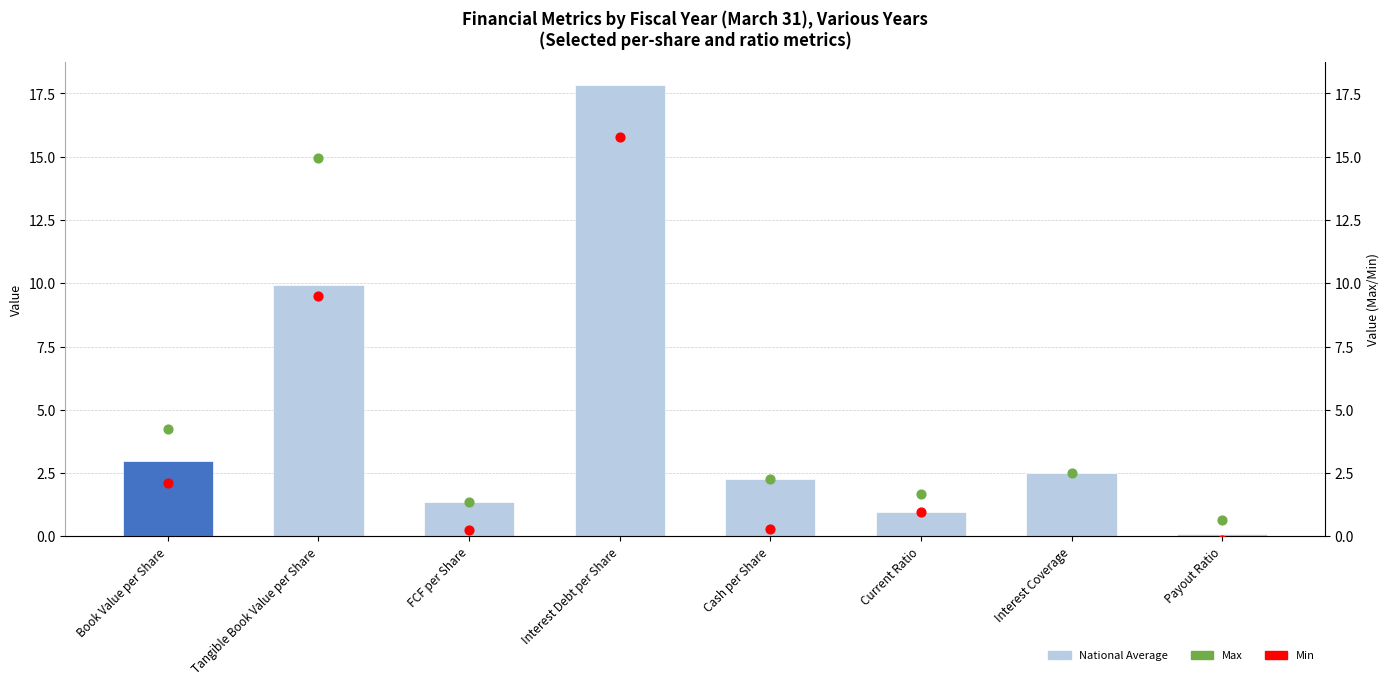

Which series has the largest total across all categories?

Max